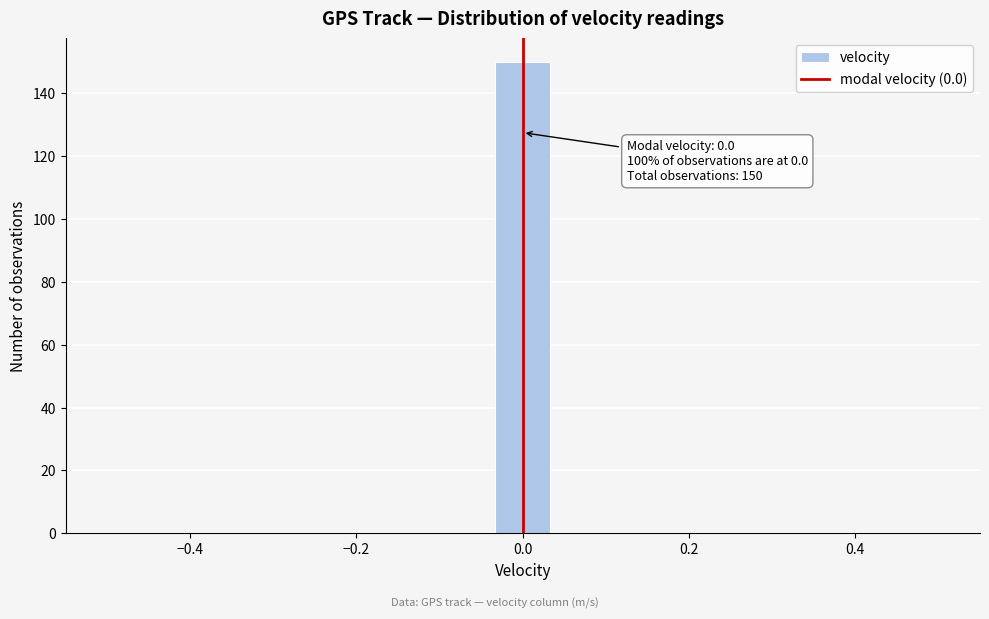

Read against the x-axis, roughly where is the centre of the tallest bar?

0.00